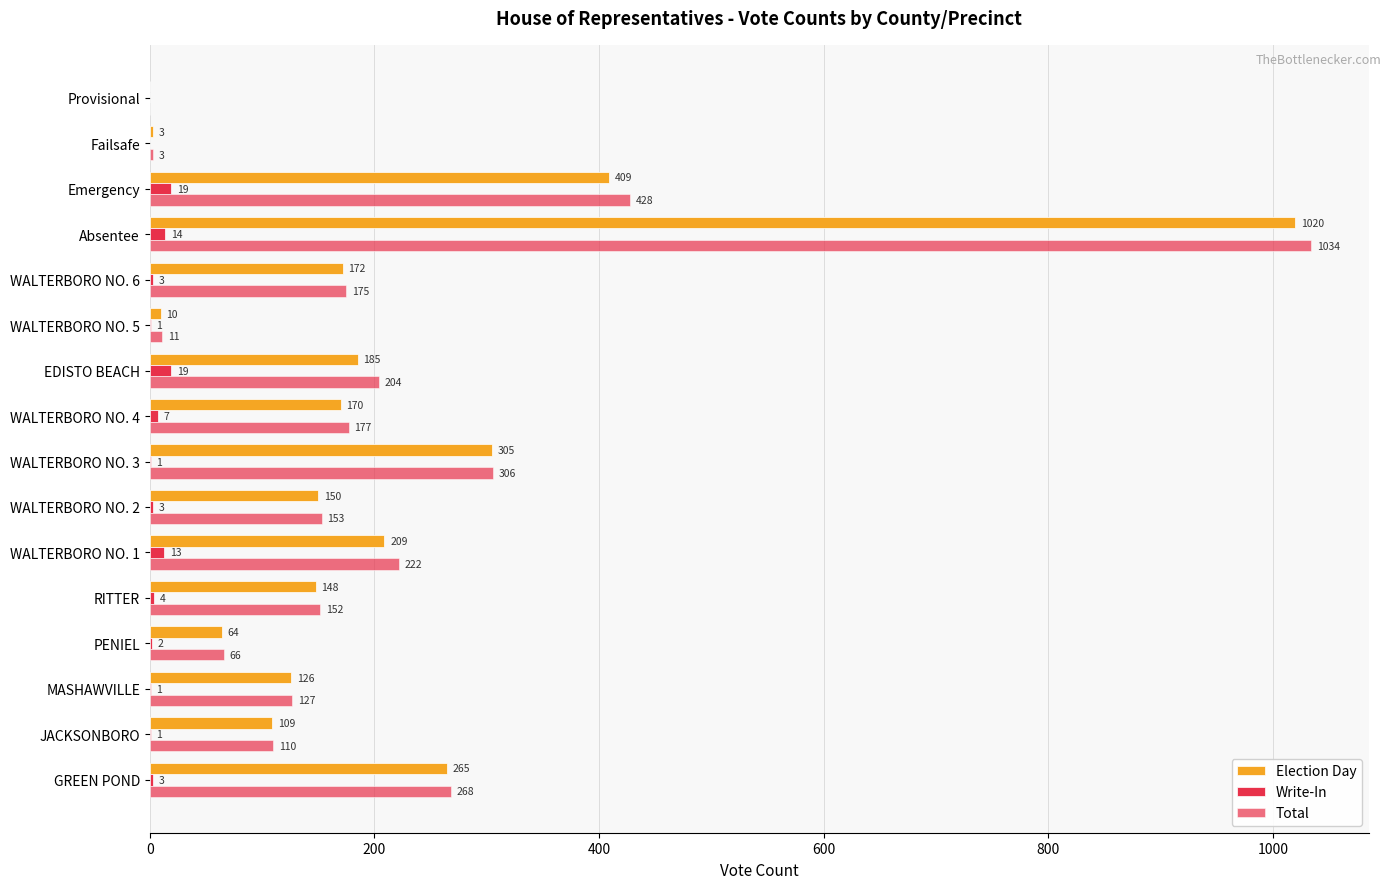

How many positive values does the Write-In series have?

14